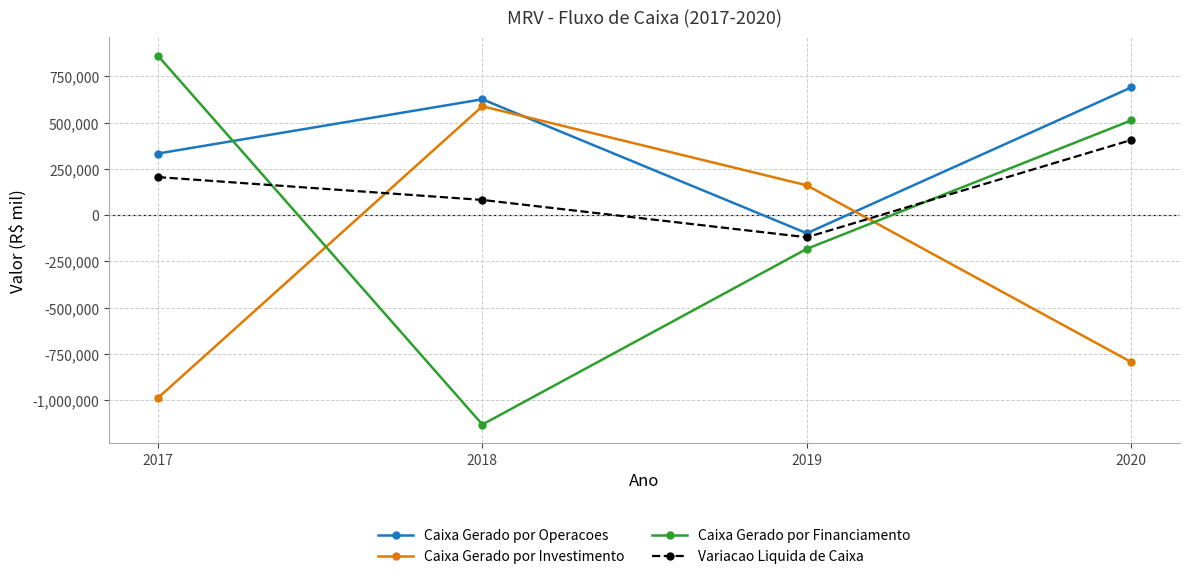

Count the Variacao Liquida de Caixa values in the range 81729 to 405786.

3